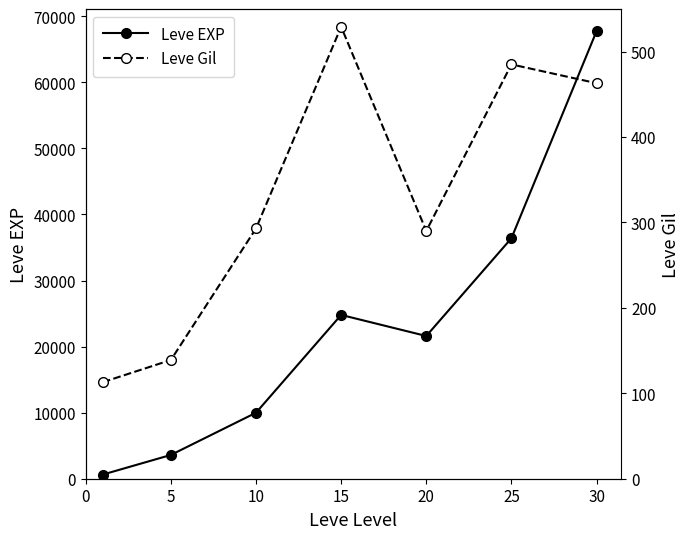

List the series in order of their overall mean, highest first.

Leve EXP, Leve Gil